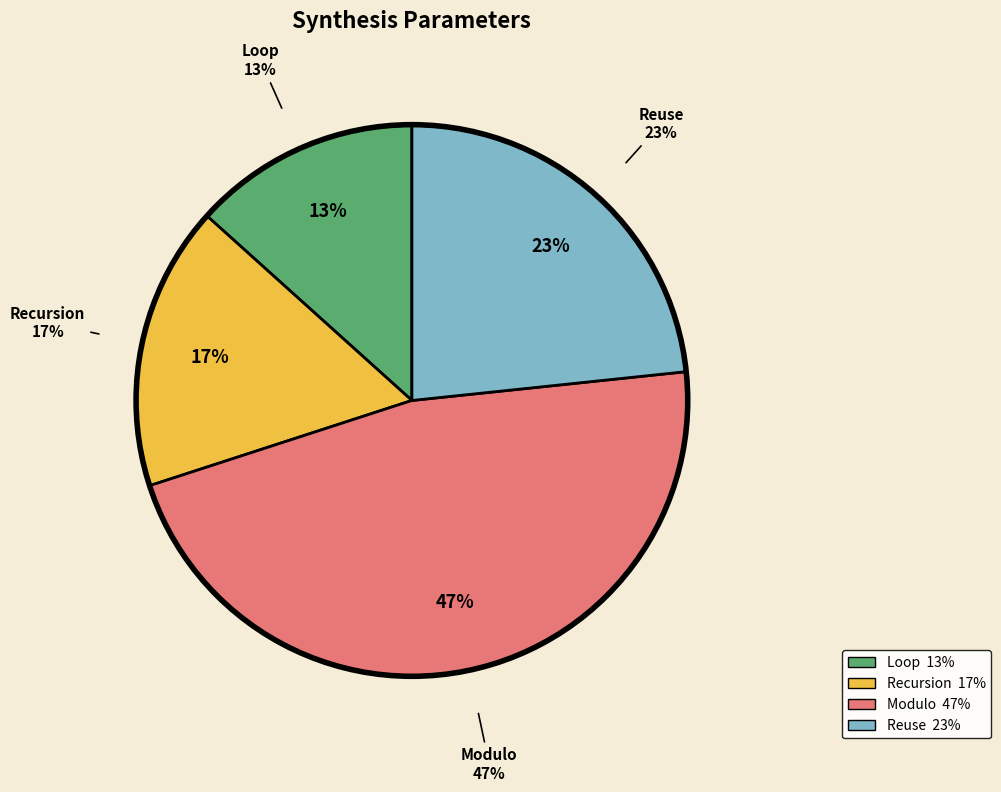

How much of the chart is everything except Recursion?

83.3%